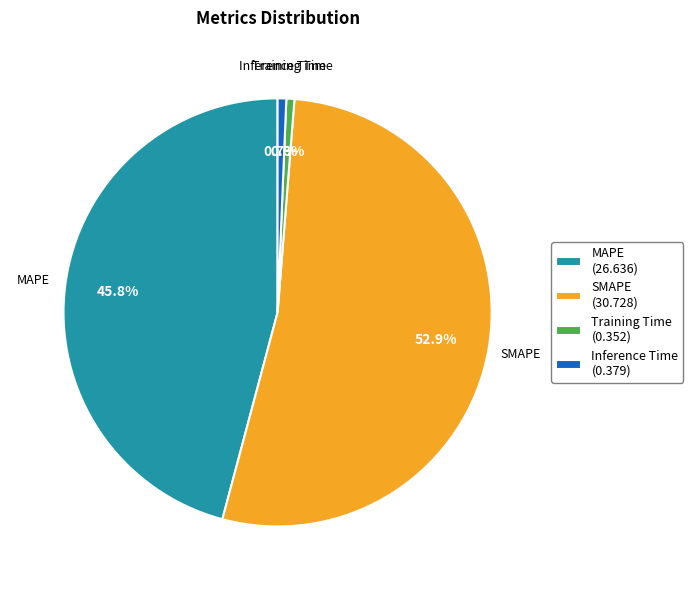

Do MAPE and Training Time together represent more than half of the pie?

No